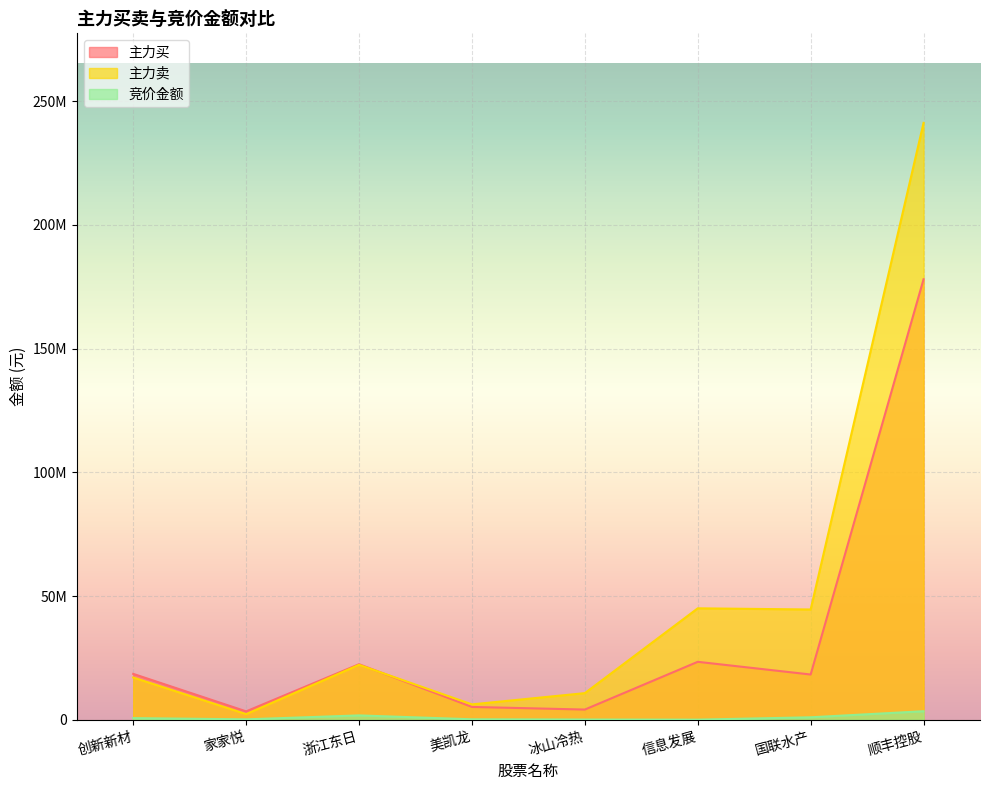

Rank the series by their average value, from highest to lowest.

主力卖, 主力买, 竞价金额